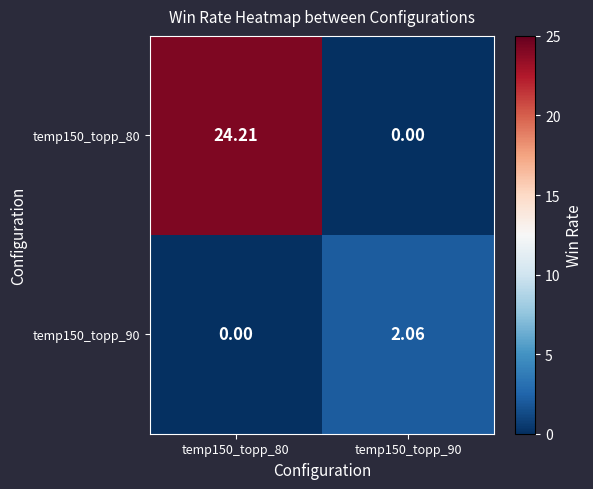

How many positive values does the temp150_topp_80 series have?

1